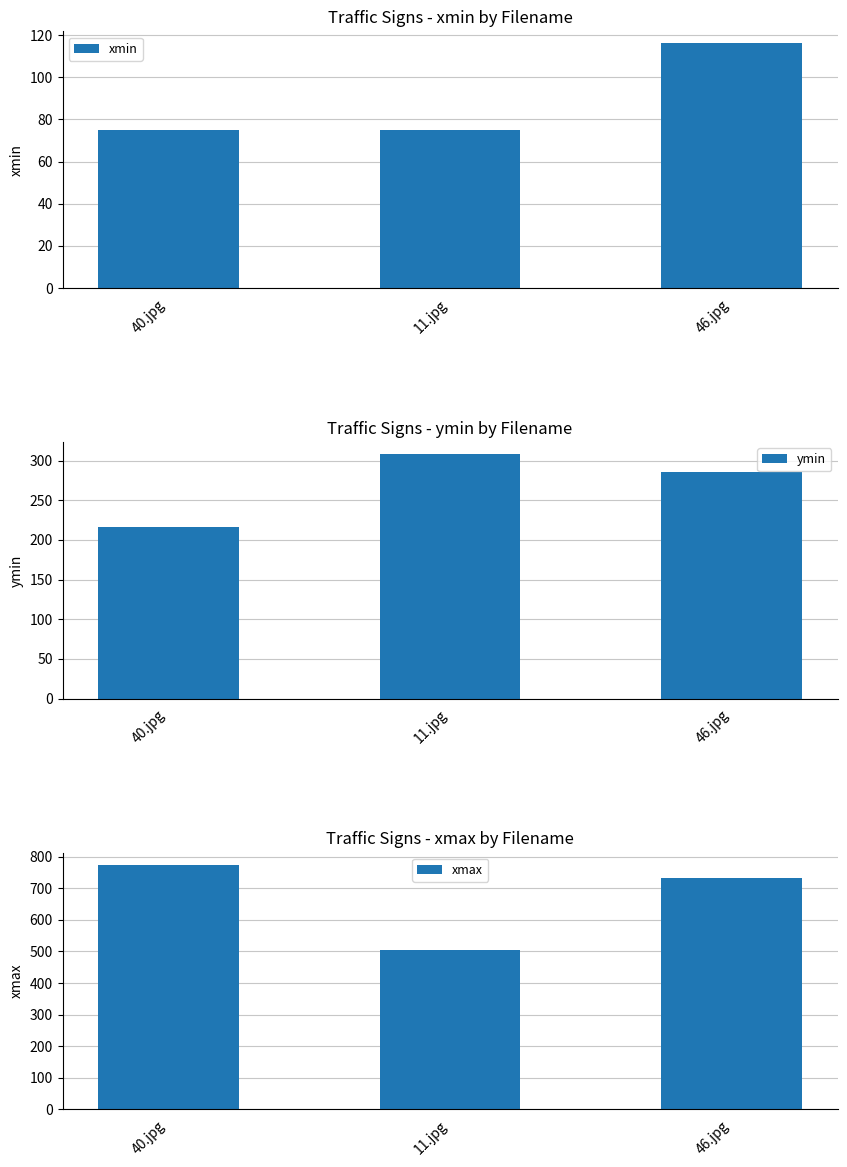

What is the maximum value shown in the chart?

774